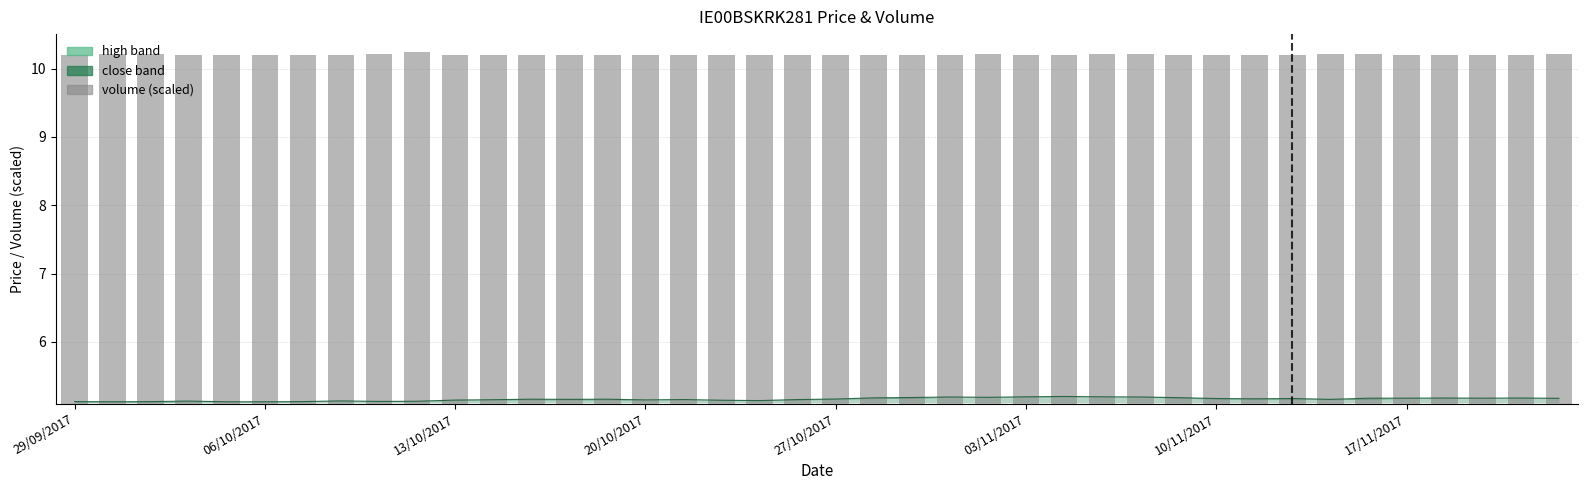

True or false: the data shows 2.4 at 10/11/2017.

False